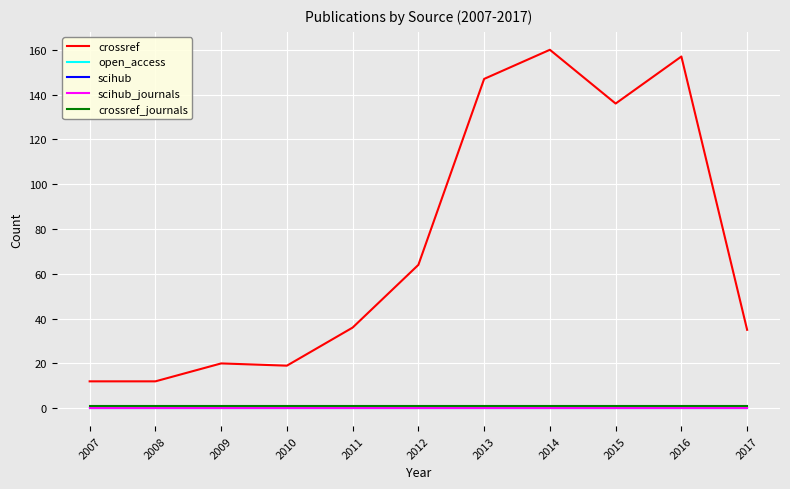

Reading left to right, what are all the values shown in this chart?

crossref: 12	12	20	19	36	64	147	160	136	157	35
open_access: 0	0	0	0	0	0	0	0	0	0	0
scihub: 0	0	0	0	0	0	0	0	0	0	0
scihub_journals: 0	0	0	0	0	0	0	0	0	0	0
crossref_journals: 1	1	1	1	1	1	1	1	1	1	1